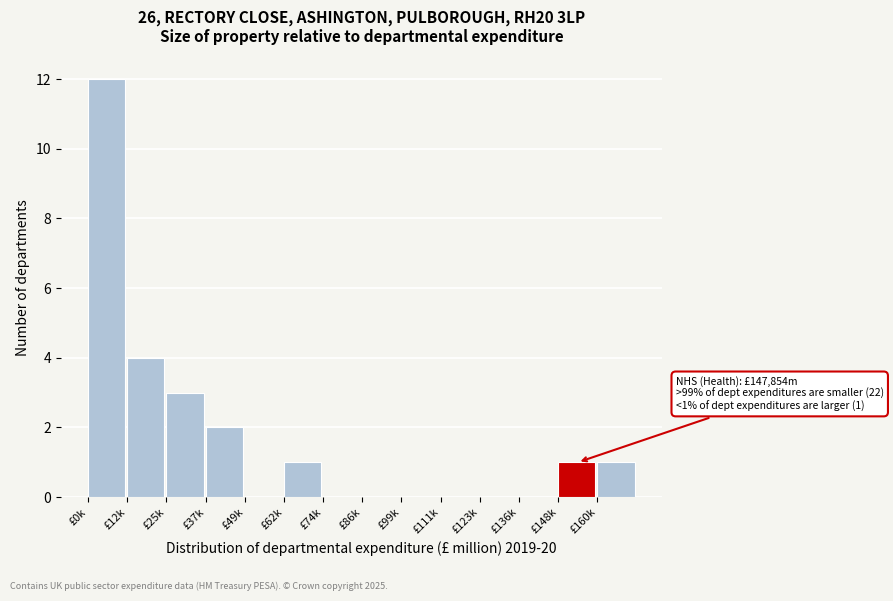

Reading left to right, list all the values displayed in this chart.

£0k=12	£12k=4	£25k=3	£37k=2	£49k=0	£62k=1	£74k=0	£86k=0	£99k=0	£111k=0	£123k=0	£136k=0	£148k=1	£160k=1